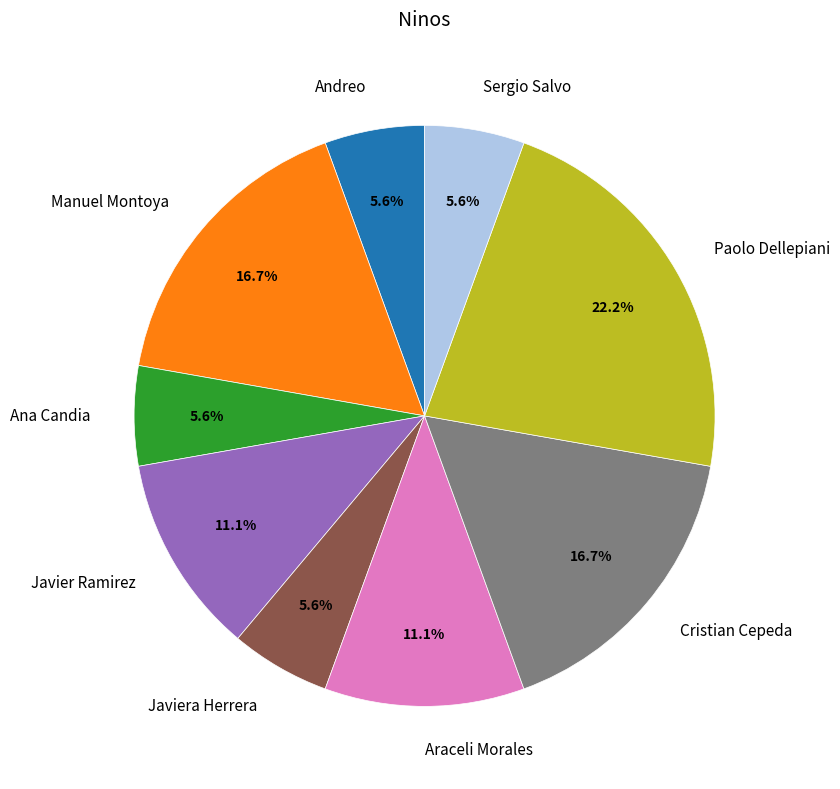

How many segments does this pie chart have?

9